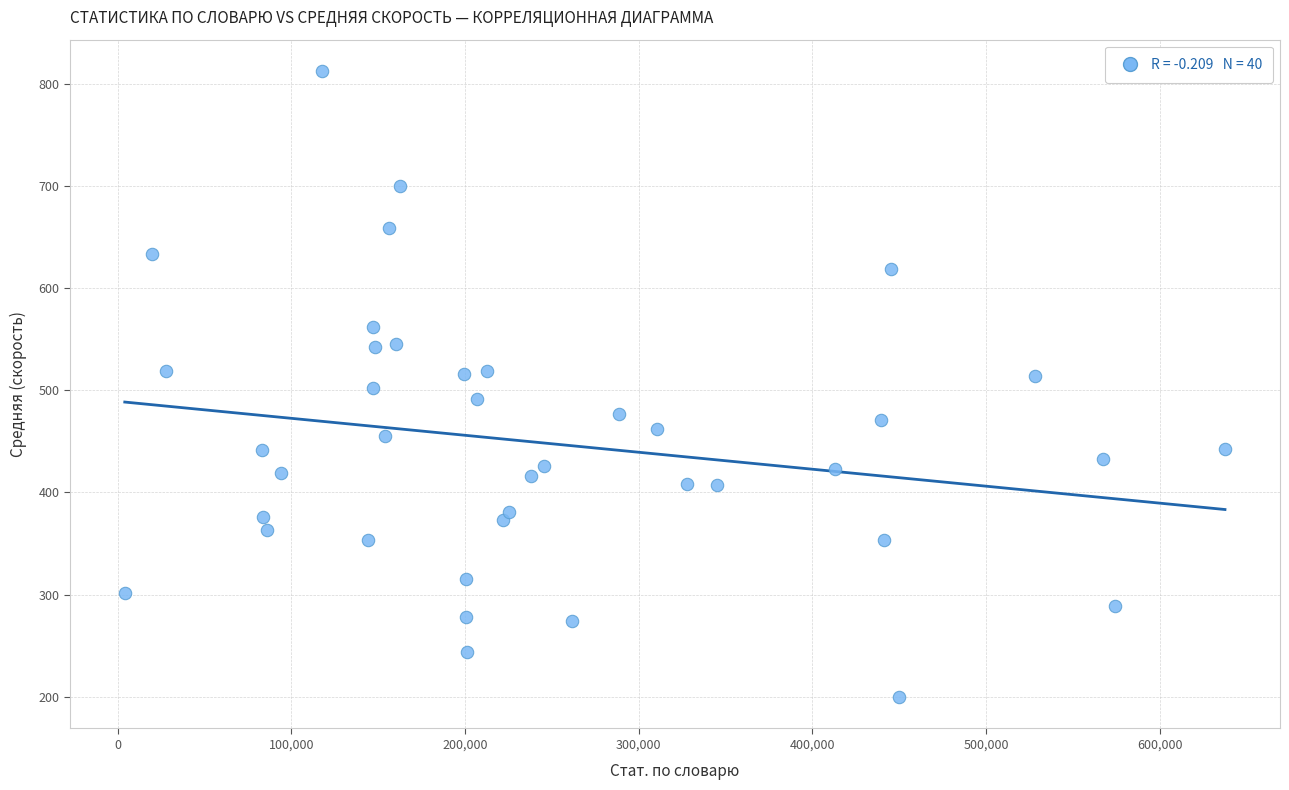

What is the range of Y values (max minus min)?

612.7